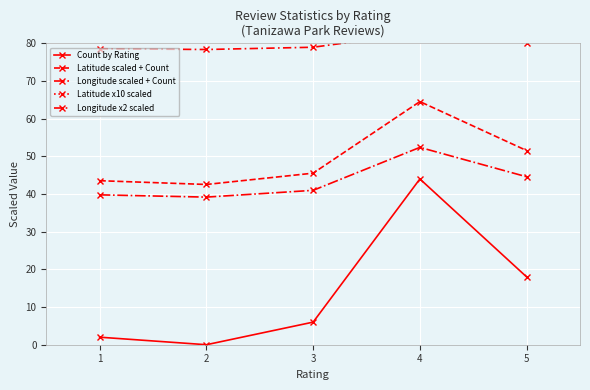

Which series has the largest total across all categories?

Latitude x10 scaled